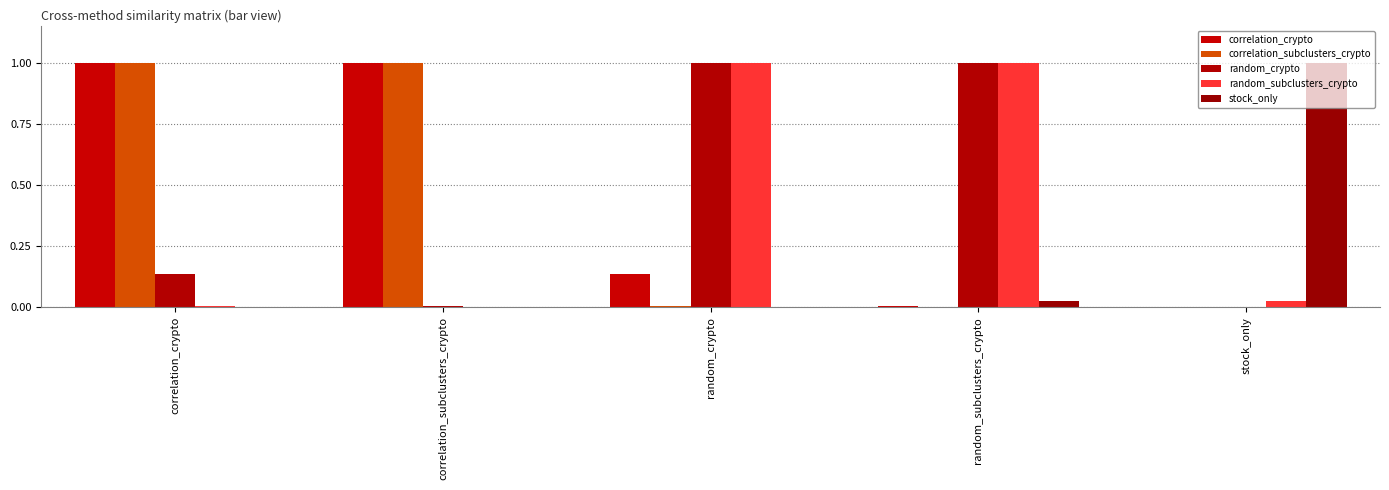

Reading left to right, list all the values displayed in this chart.

correlation_crypto: 1.0	1.0	0.1	0.0	0.0
correlation_subclusters_crypto: 1.0	1.0	0.0	0.0	0.0
random_crypto: 0.1	0.0	1.0	1.0	0.0
random_subclusters_crypto: 0.0	0.0	1.0	1.0	0.0
stock_only: 0.0	0.0	0.0	0.0	1.0